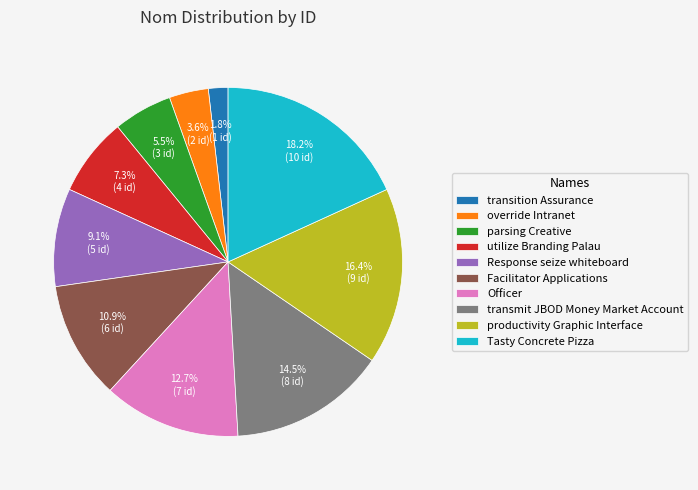

To the nearest percent, what is the difference between the parsing Creative and override Intranet slice percentages?

2%